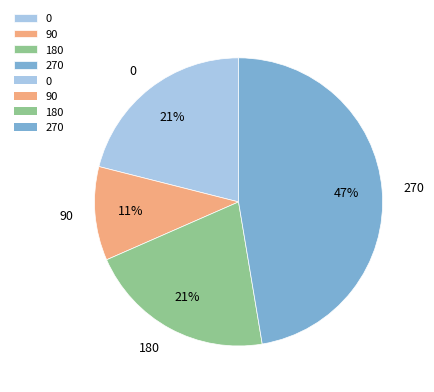

What percentage is the 0 slice, to the nearest percent?

21%